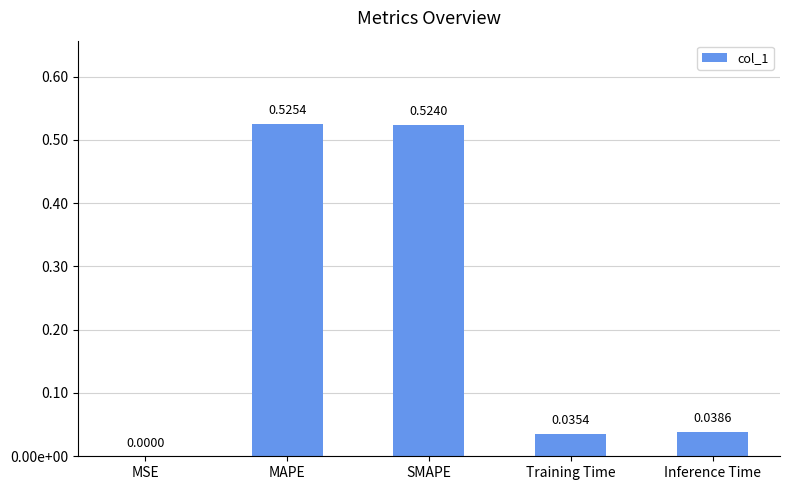

Where is the data nearest to the value 0?

MSE